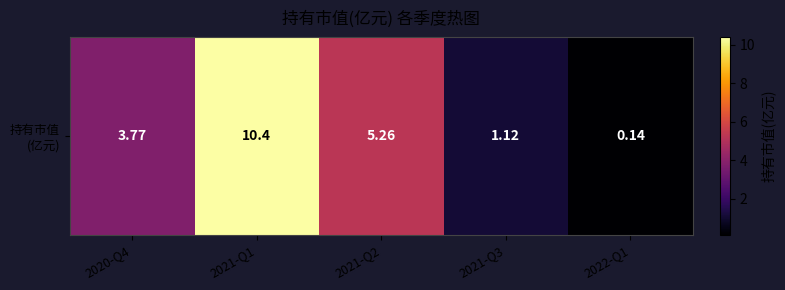

Is it true that the value at 2021-Q3 is 1.1?

True